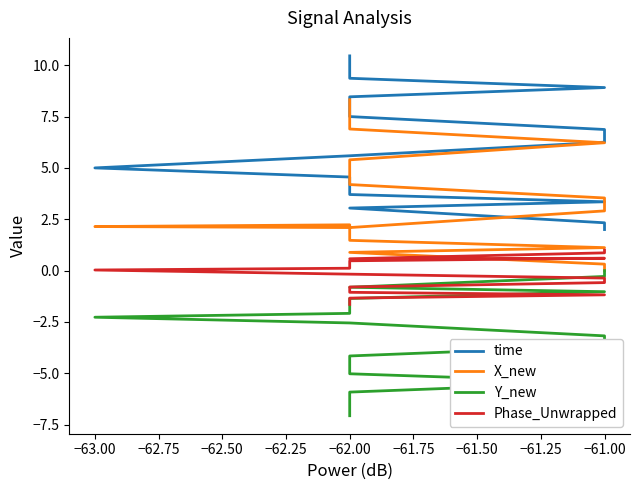

Read the time value at −61.00.

6.9